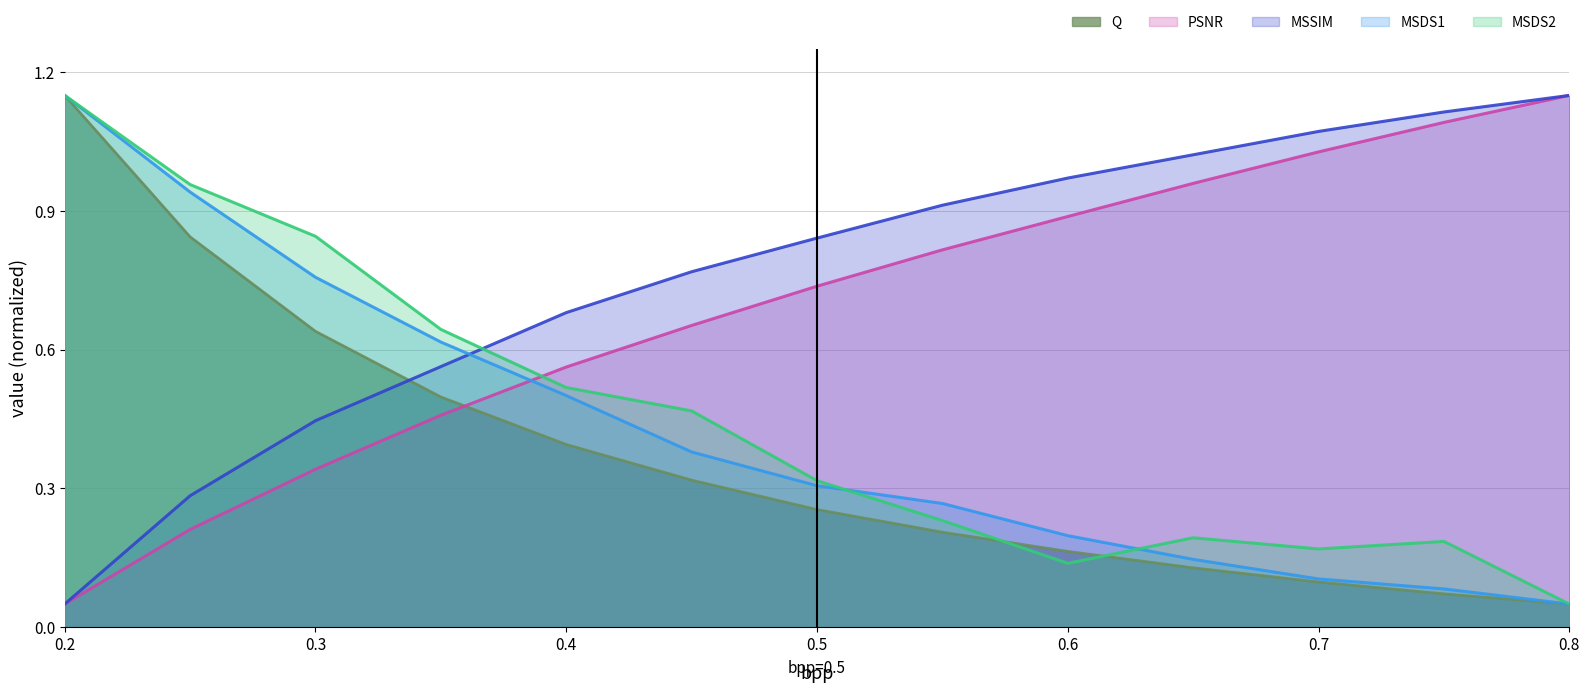

What is the value of the MSSIM point at the 5th from the left?

0.7